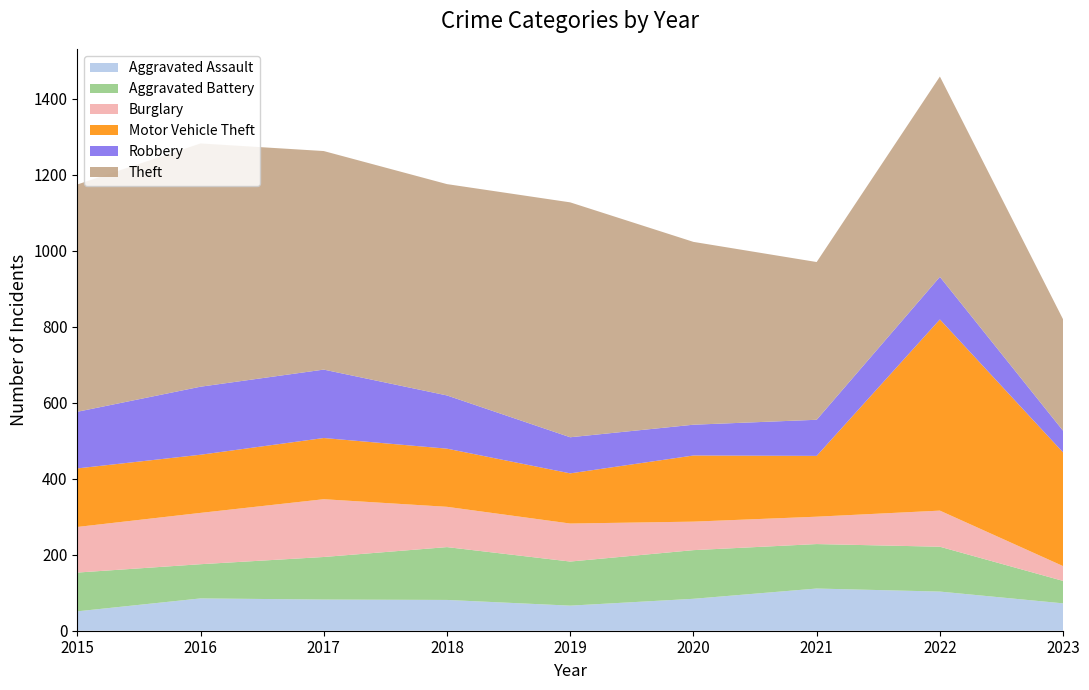

Reading right to left, list all the values displayed in this chart.

Aggravated Assault: 72	103	111	84	66	81	82	85	51
Aggravated Battery: 59	118	117	128	116	139	112	90	102
Burglary: 39	95	72	75	100	106	152	135	120
Motor Vehicle Theft: 299	503	160	174	132	153	161	153	154
Robbery: 57	112	95	81	95	140	180	179	149
Theft: 293	527	415	481	618	556	575	640	598